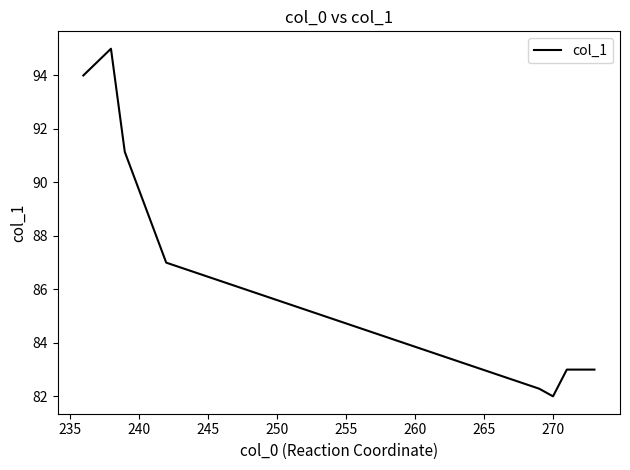

Reading left to right, what are all the values shown in this chart?

94.0	95.0	91.1	87.0	82.3	82.0	83.0	83.0	83.0